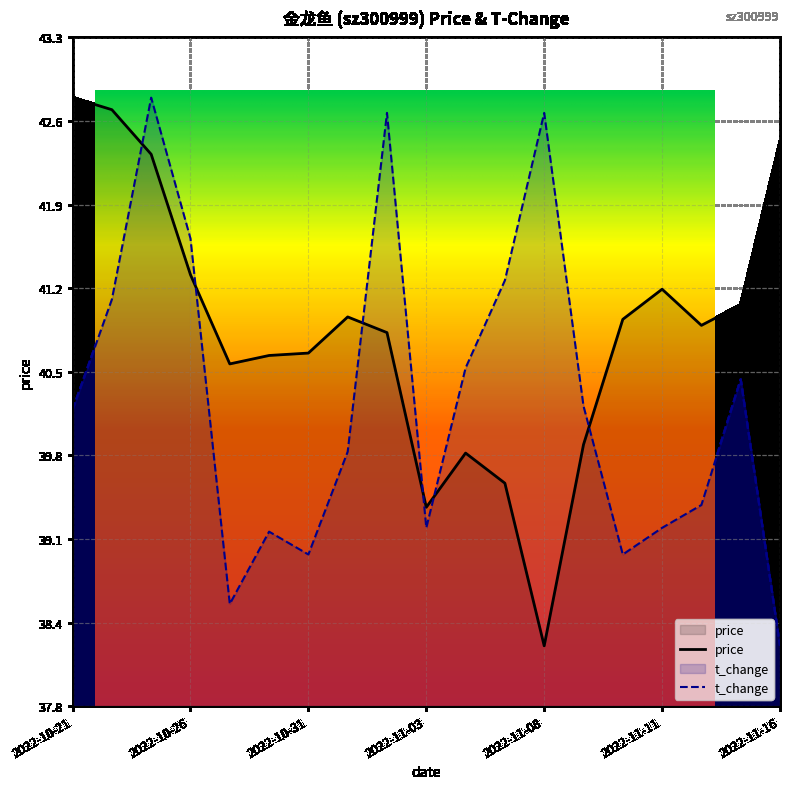

Does the chart display data point markers on the line(s)?

No